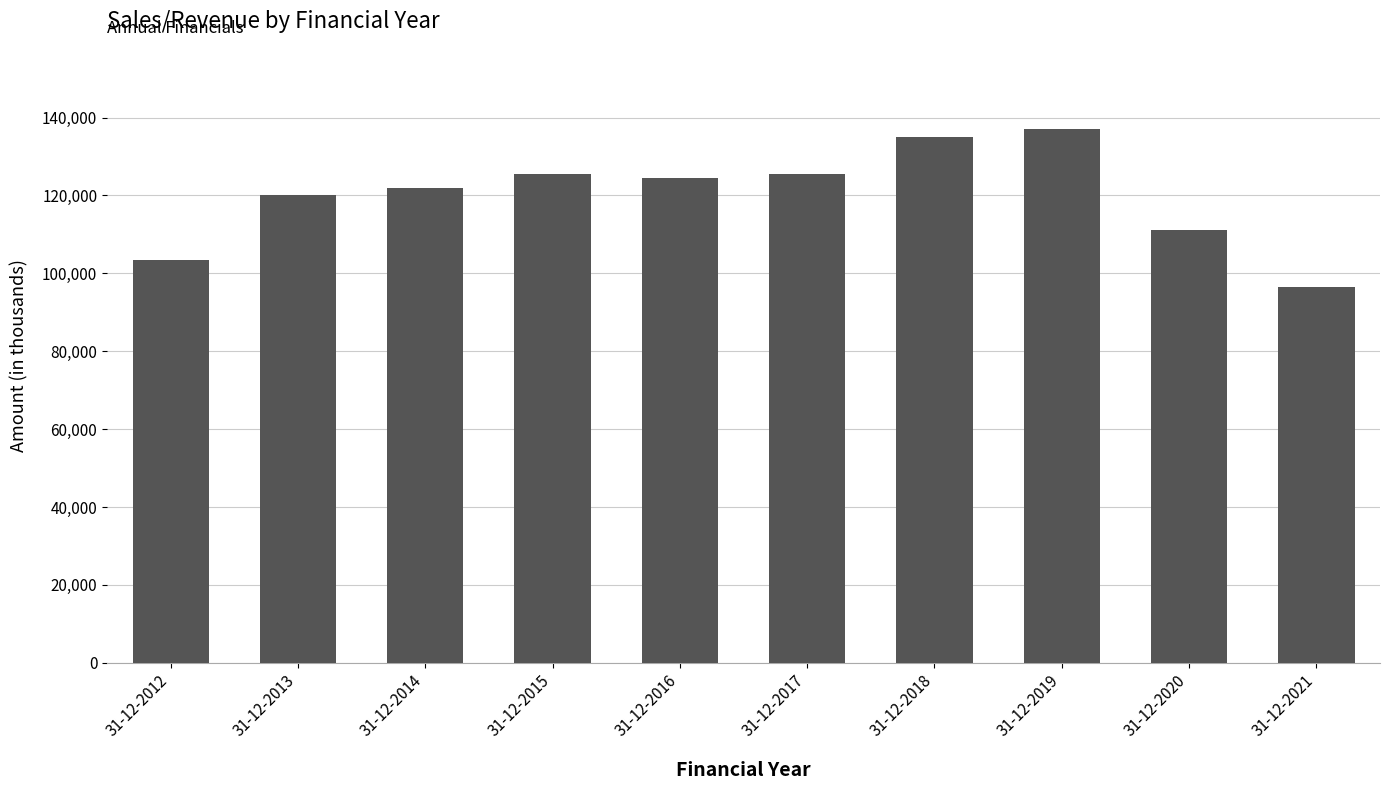

How many distinct data groups are displayed?

1